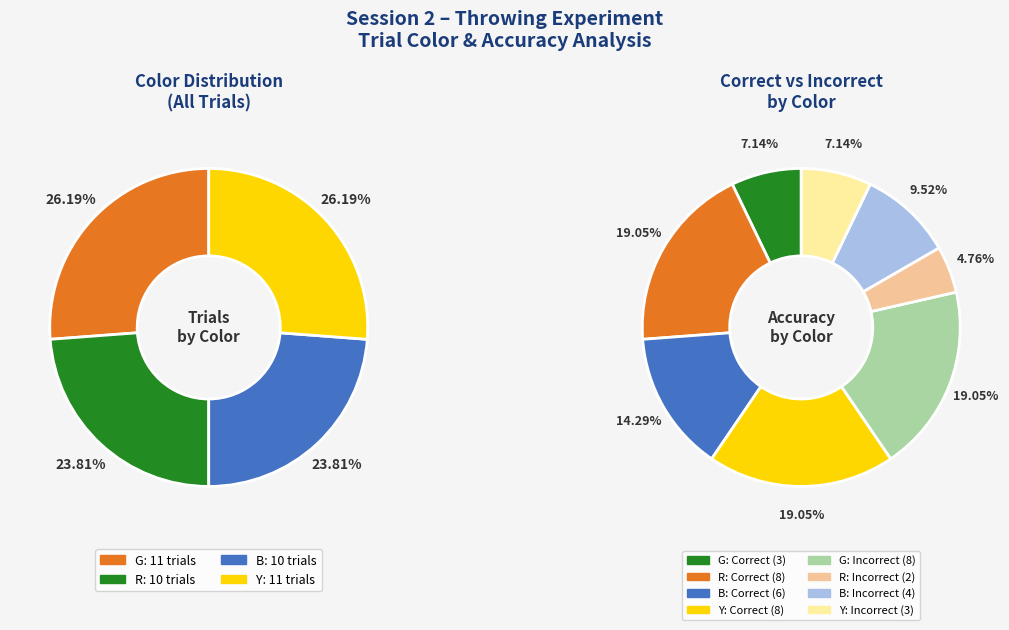

What is the largest slice in the pie chart?

G